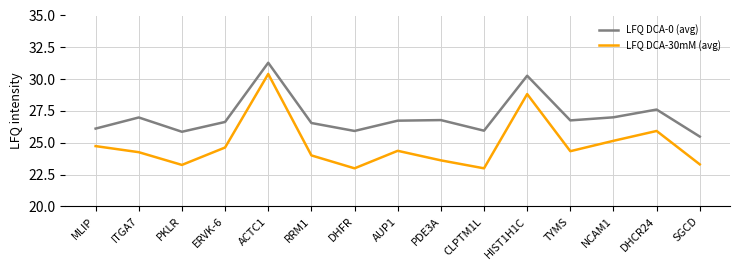

What is the difference between the second highest and minimum values in the LFQ DCA-30mM (avg) series?

5.8